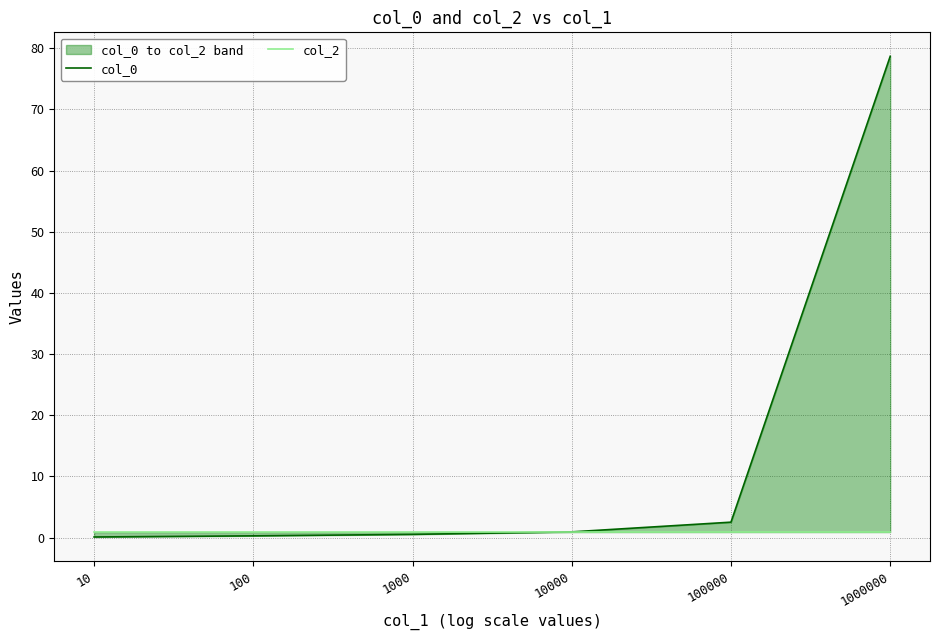

The col_0 series shows 0.9 at 1000. True or false?

False